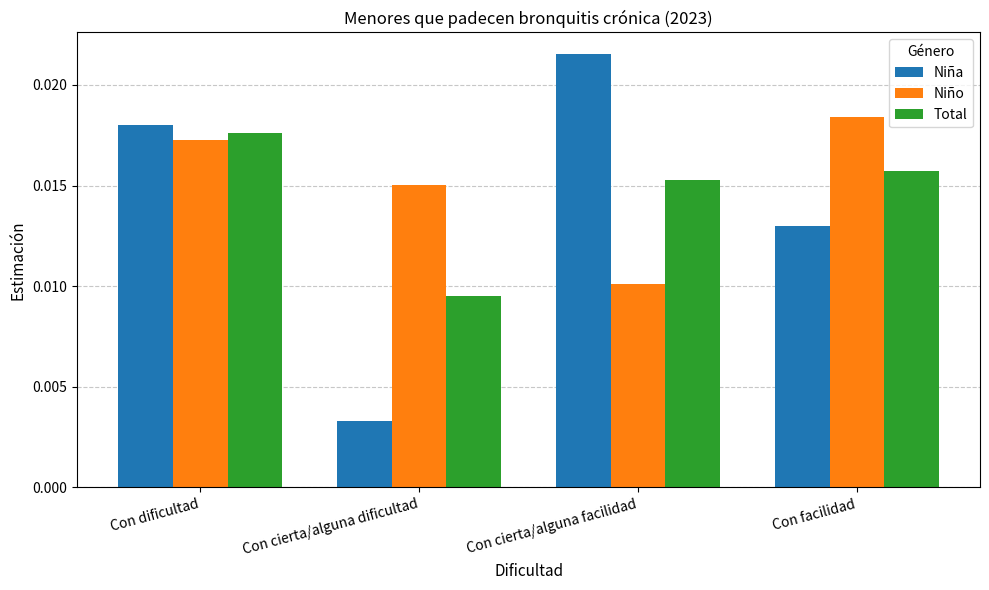

How many Total values are between 0 and 1?

4